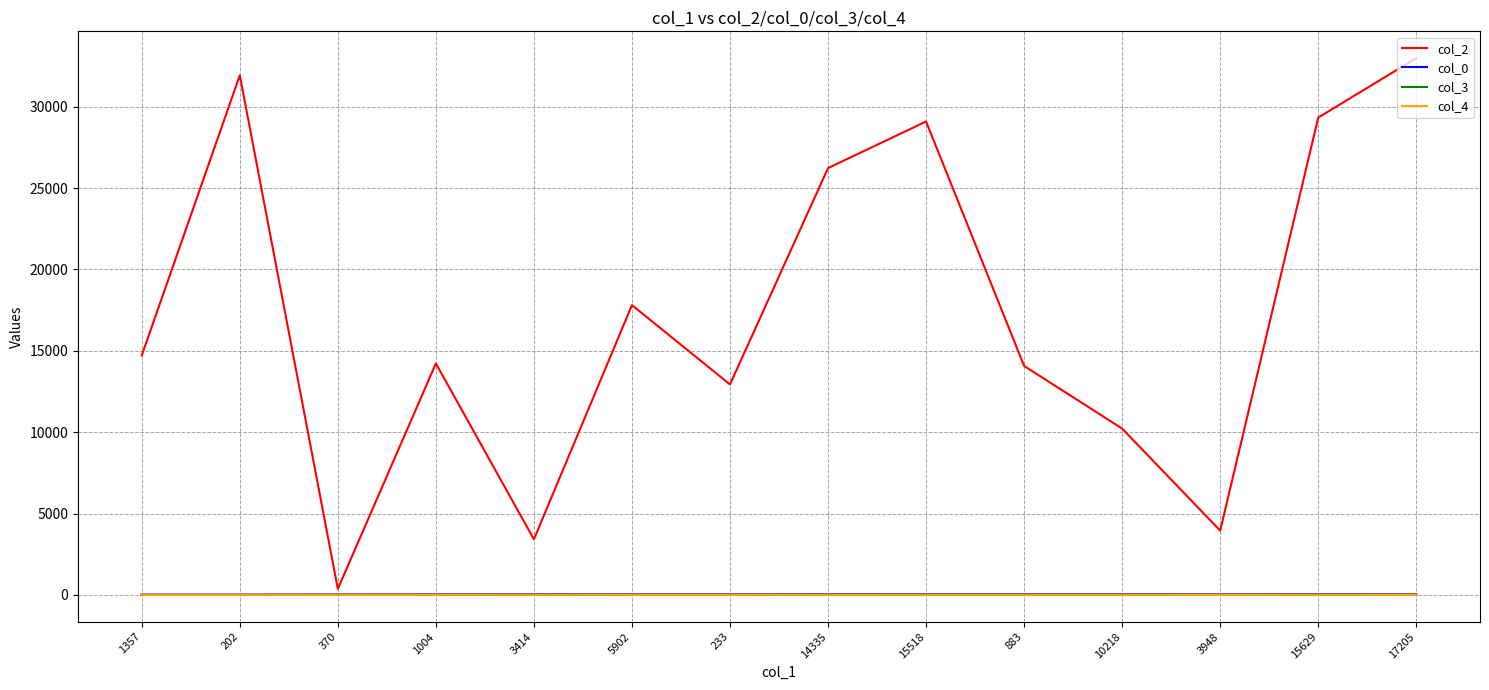

Which series has the largest range (max minus min)?

col_2